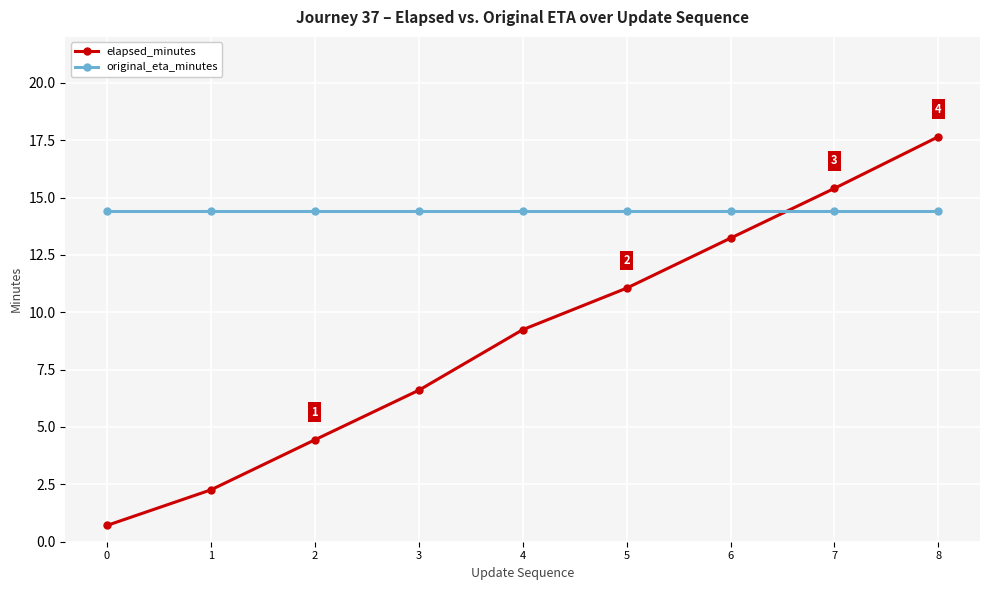

How many distinct data groups are displayed?

2